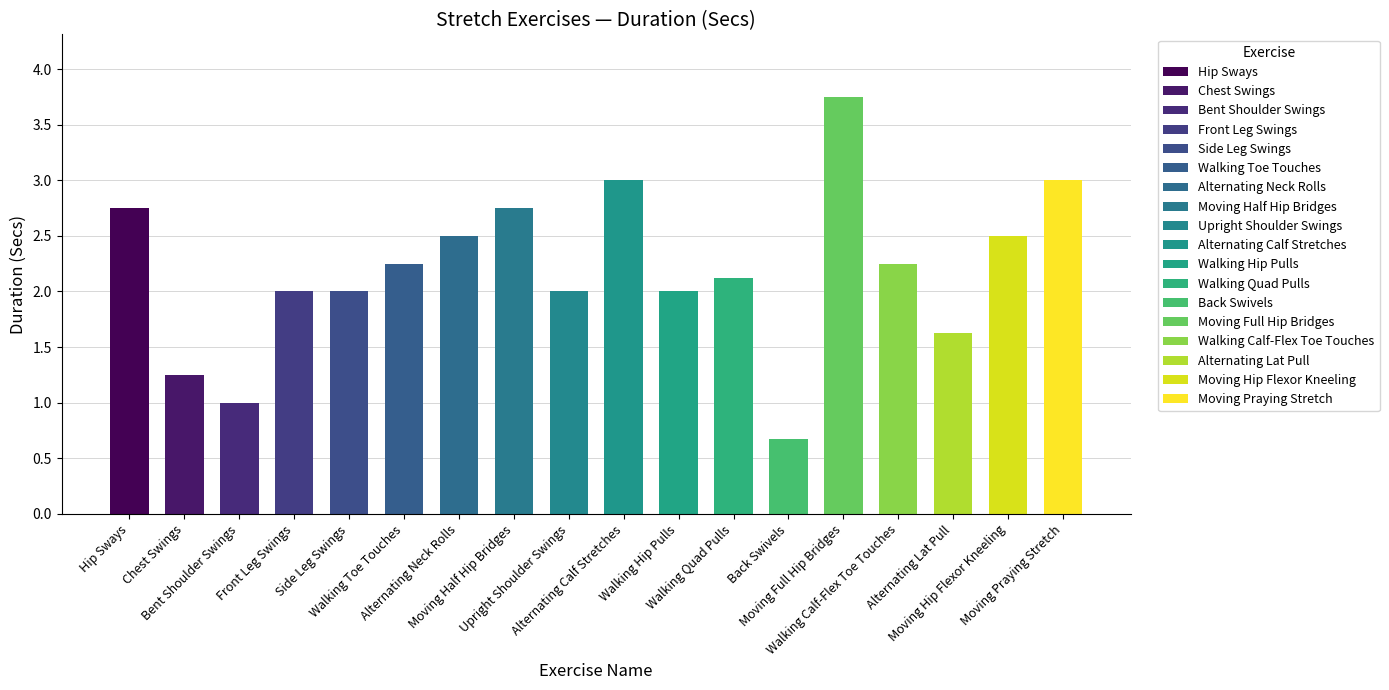

Where is the data nearest to the value 2?

Front Leg Swings